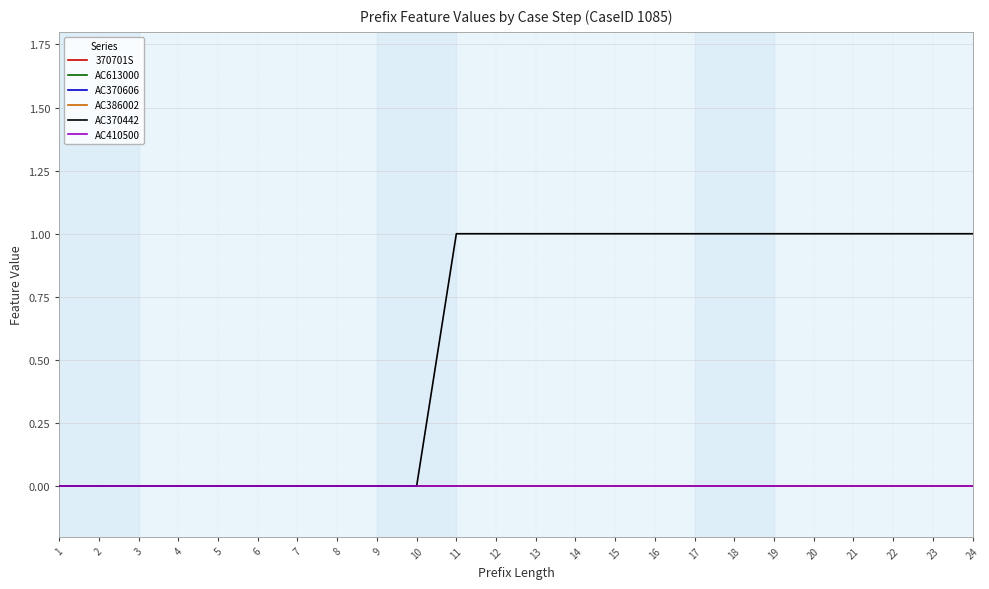

Reading left to right, list all the values displayed in this chart.

370701S: 1=0	2=0	3=0	4=0	5=0	6=0	7=0	8=0	9=0	10=0	11=0	12=0	13=0	14=0	15=0	16=0	17=0	18=0	19=0	20=0	21=0	22=0	23=0	24=0
AC613000: 1=0	2=0	3=0	4=0	5=0	6=0	7=0	8=0	9=0	10=0	11=0	12=0	13=0	14=0	15=0	16=0	17=0	18=0	19=0	20=0	21=0	22=0	23=0	24=0
AC370606: 1=0	2=0	3=0	4=0	5=0	6=0	7=0	8=0	9=0	10=0	11=0	12=0	13=0	14=0	15=0	16=0	17=0	18=0	19=0	20=0	21=0	22=0	23=0	24=0
AC386002: 1=0	2=0	3=0	4=0	5=0	6=0	7=0	8=0	9=0	10=0	11=0	12=0	13=0	14=0	15=0	16=0	17=0	18=0	19=0	20=0	21=0	22=0	23=0	24=0
AC370442: 1=0	2=0	3=0	4=0	5=0	6=0	7=0	8=0	9=0	10=0	11=1	12=1	13=1	14=1	15=1	16=1	17=1	18=1	19=1	20=1	21=1	22=1	23=1	24=1
AC410500: 1=0	2=0	3=0	4=0	5=0	6=0	7=0	8=0	9=0	10=0	11=0	12=0	13=0	14=0	15=0	16=0	17=0	18=0	19=0	20=0	21=0	22=0	23=0	24=0